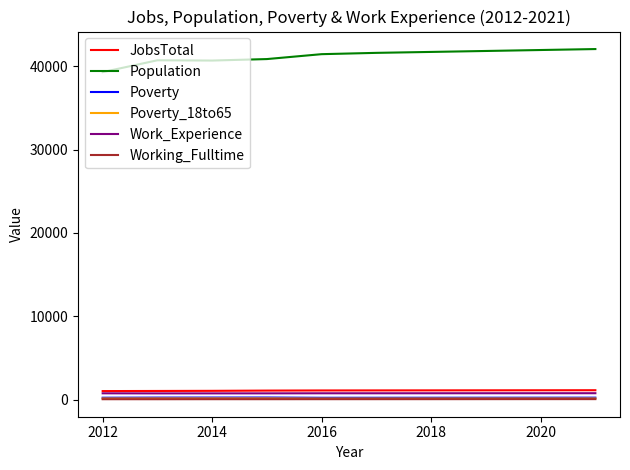

Which series has the largest total across all categories?

Population